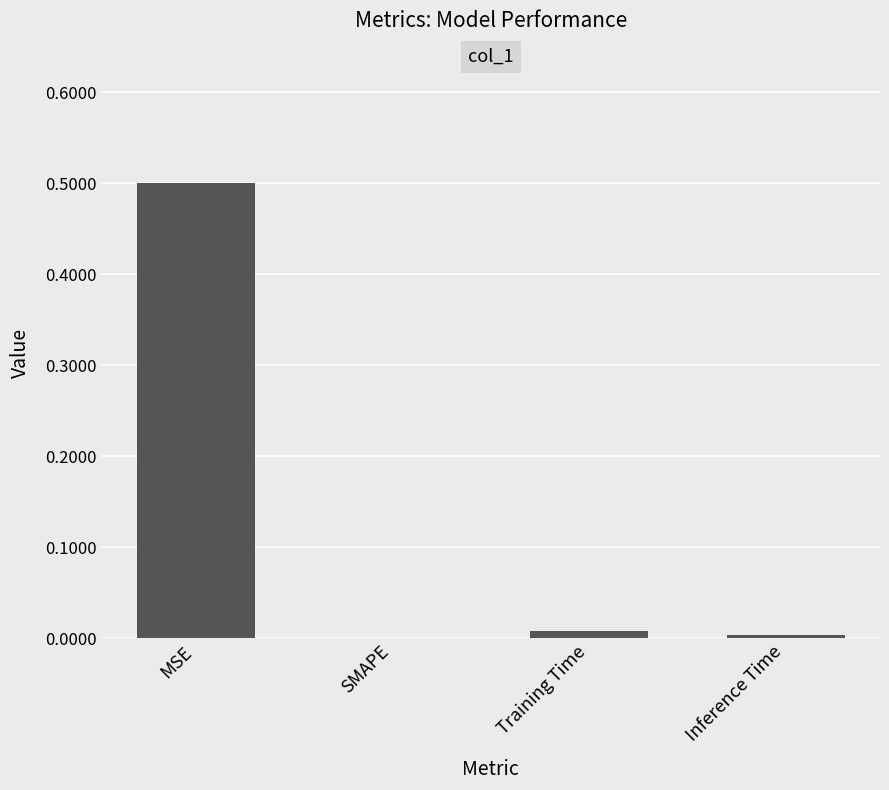

The value at Inference Time is 0.0. True or false?

True